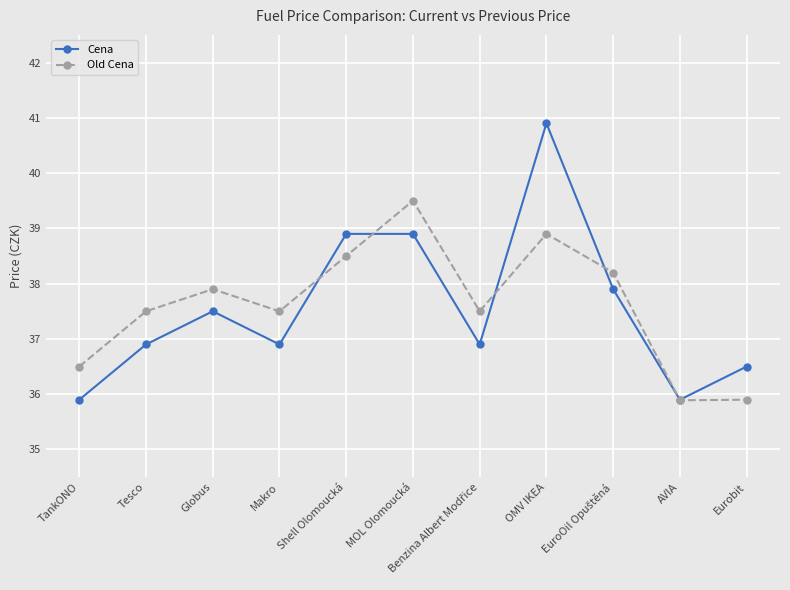

How many data points in Cena are above 36?

9